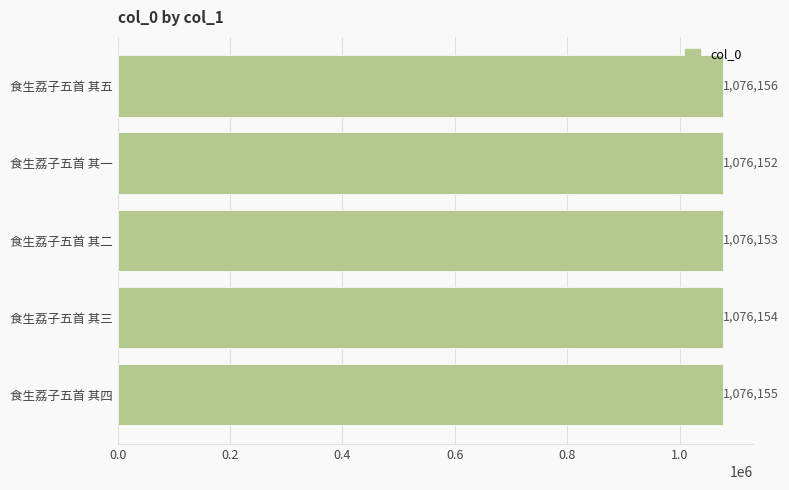

Reading top to bottom, list all the values displayed in this chart.

1076156	1076152	1076153	1076154	1076155